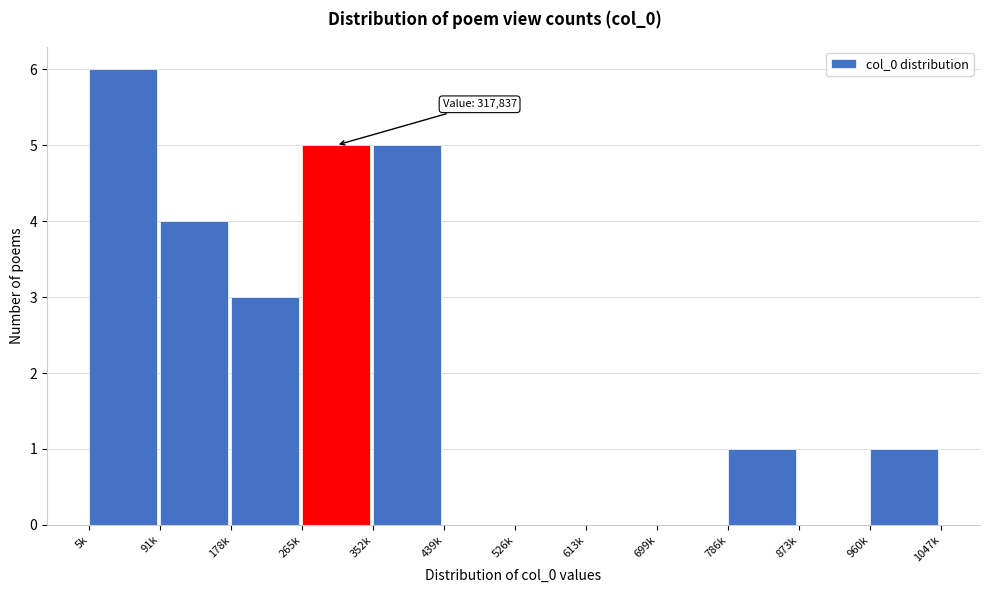

Reading left to right, extract all data points from this chart.

5k=6	91k=4	178k=3	265k=5	352k=5	439k=0	526k=0	613k=0	699k=0	786k=1	873k=0	960k=1